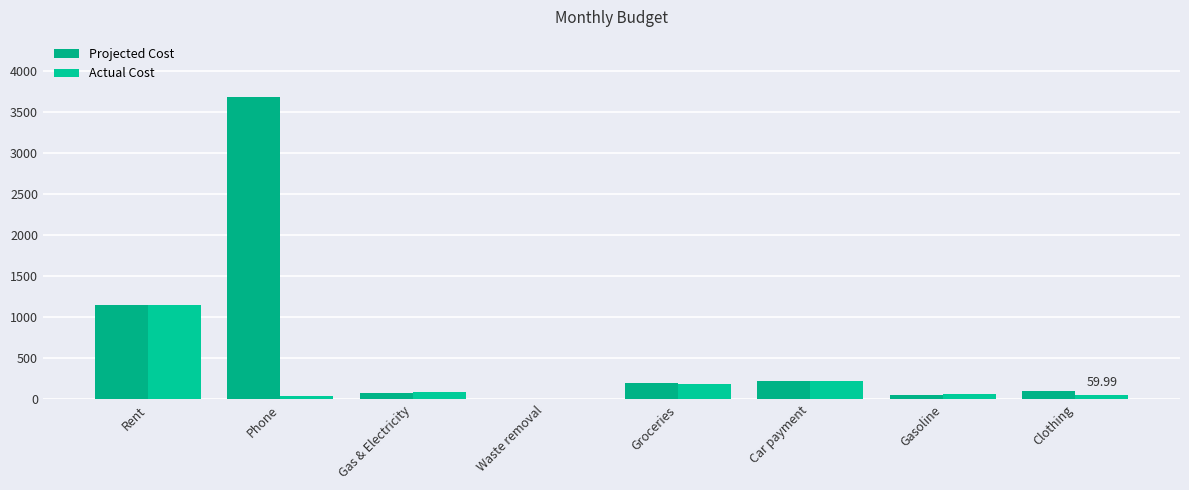

How many data points in Actual Cost are above 87?

4